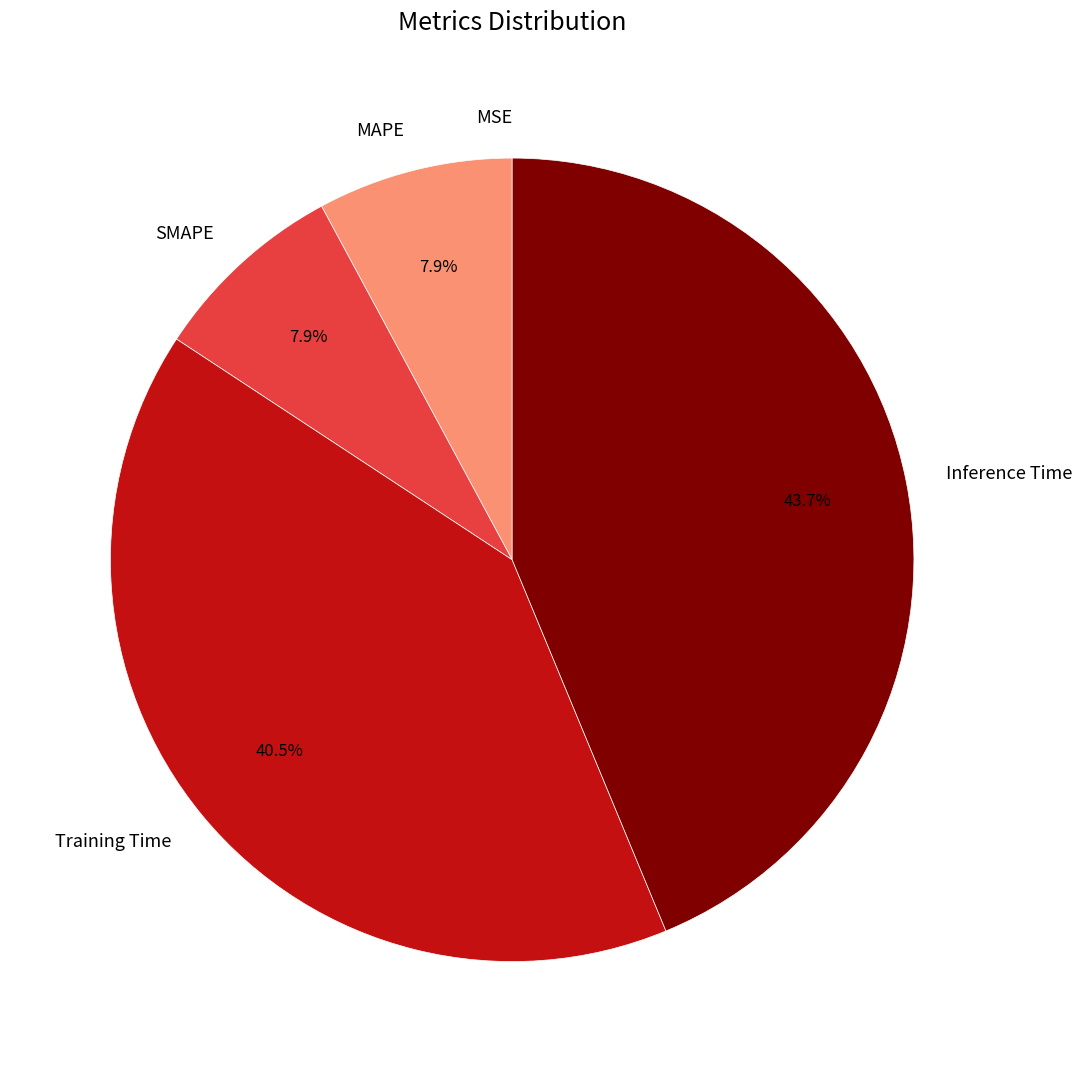

To the nearest percent, what is the combined percentage of MAPE and SMAPE?

16%